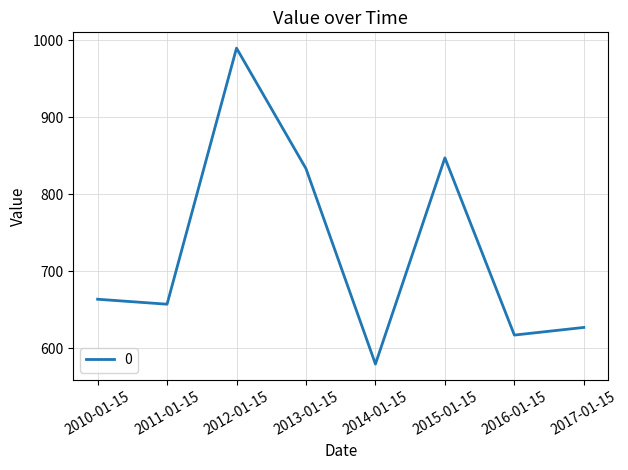

What is the change in value from 2012-01-15 to 2014-01-15?

-410.5